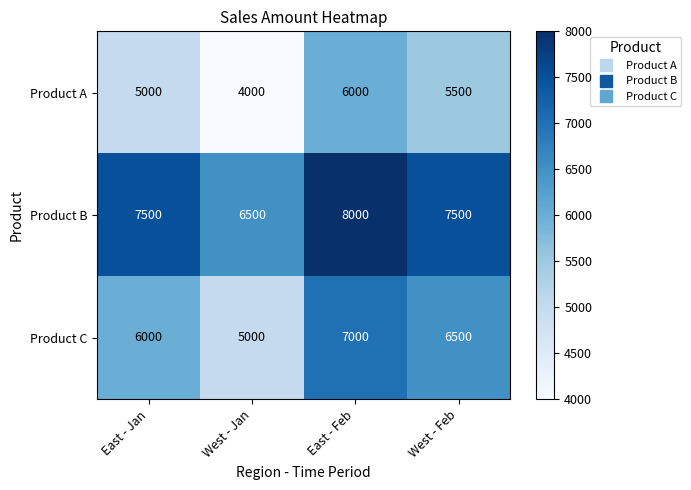

Count the number of data series in this chart.

3